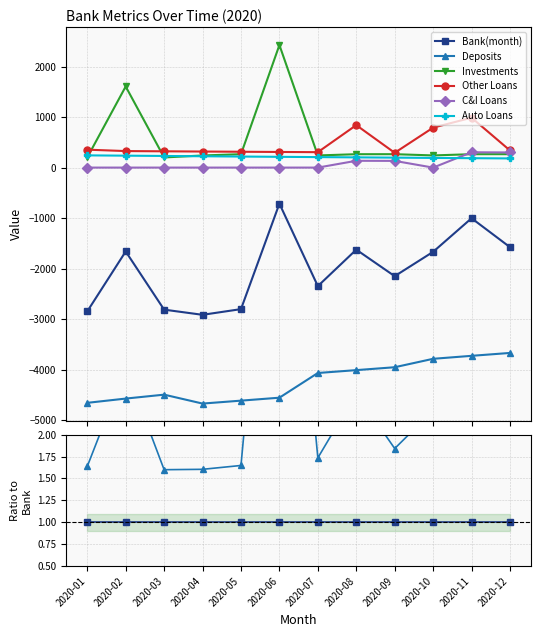

At how many categories does at least one series exceed 0?

12